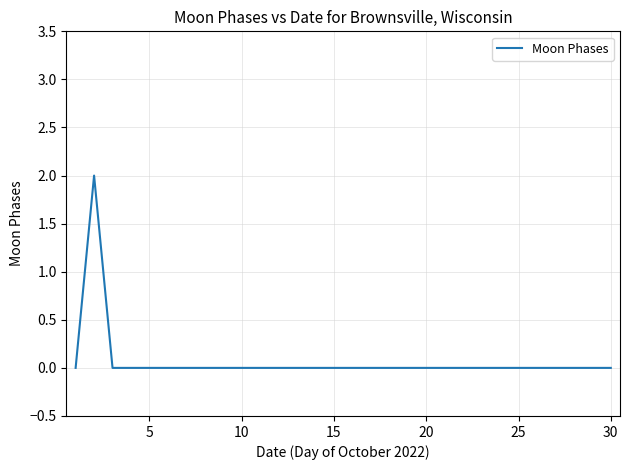

How many lines are shown in the chart?

1